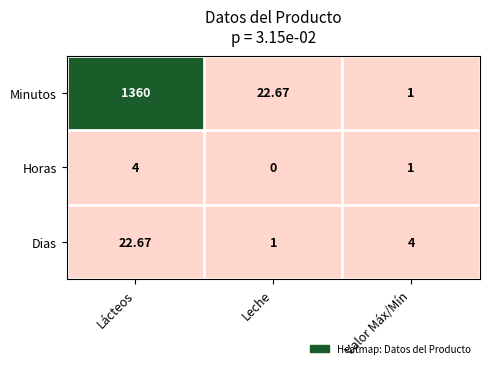

At which label does Horas first exceed 1?

Lácteos